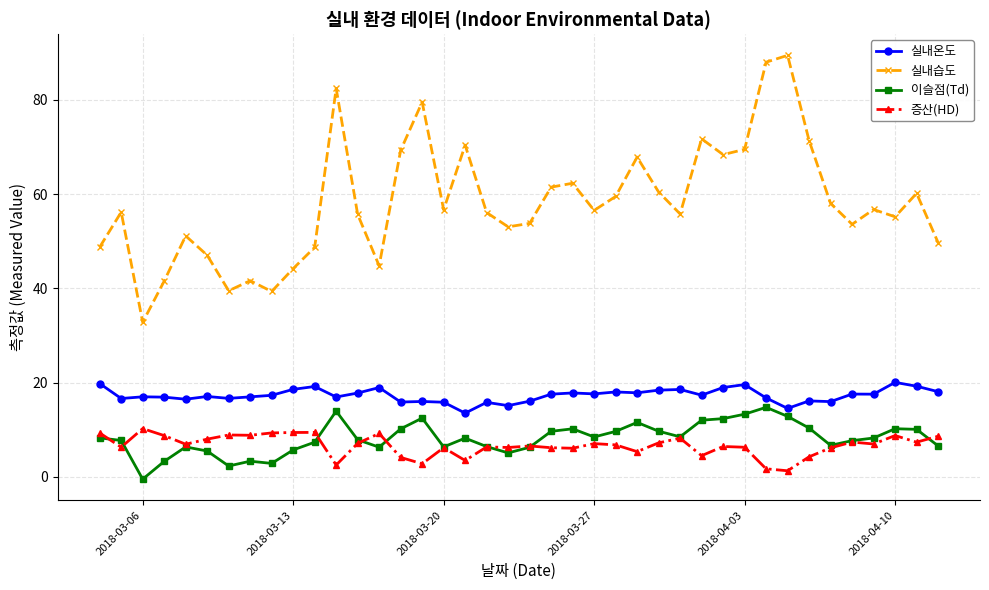

At how many categories does at least one series exceed 28?

40